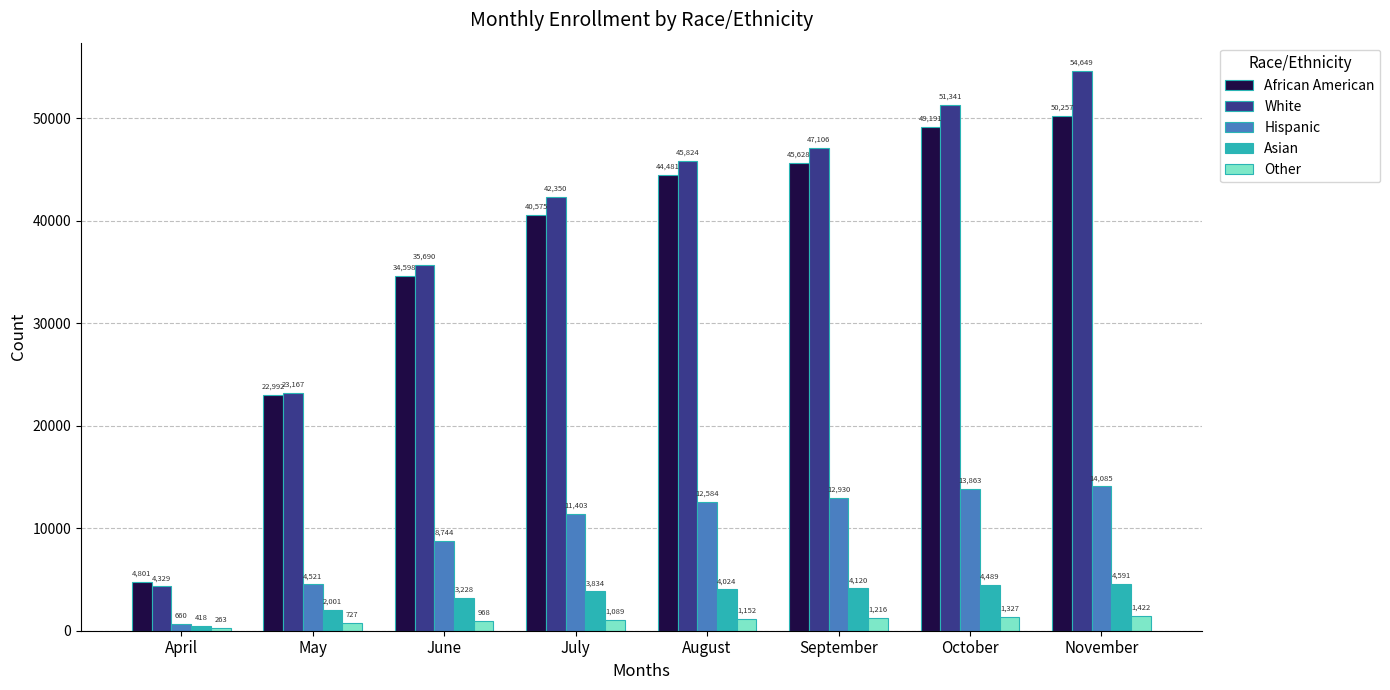

What is the smallest value displayed?

263